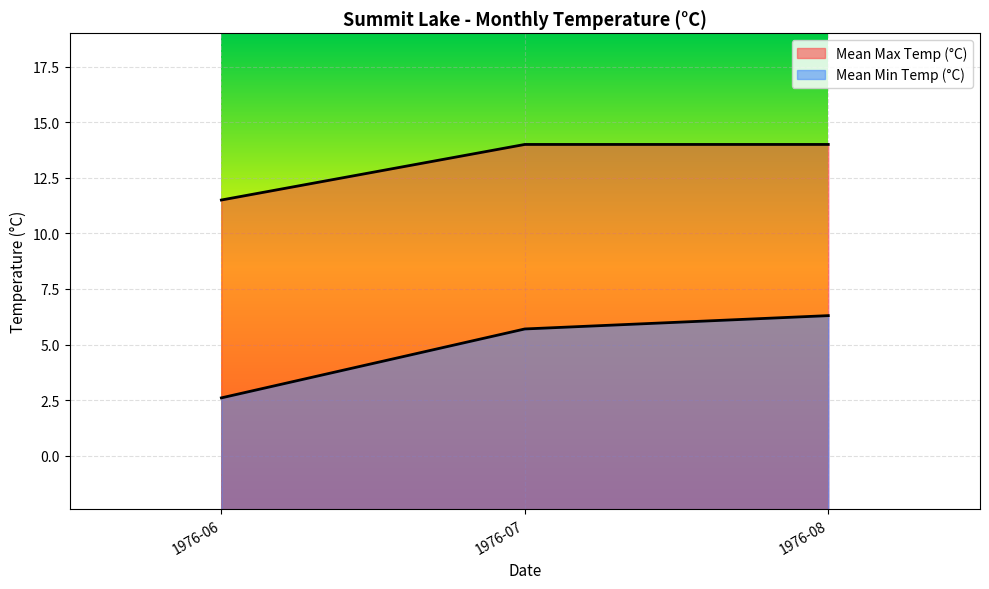

What is the difference between the Mean Max Temp (°C) values at 1976-07 and 1976-06?

2.5